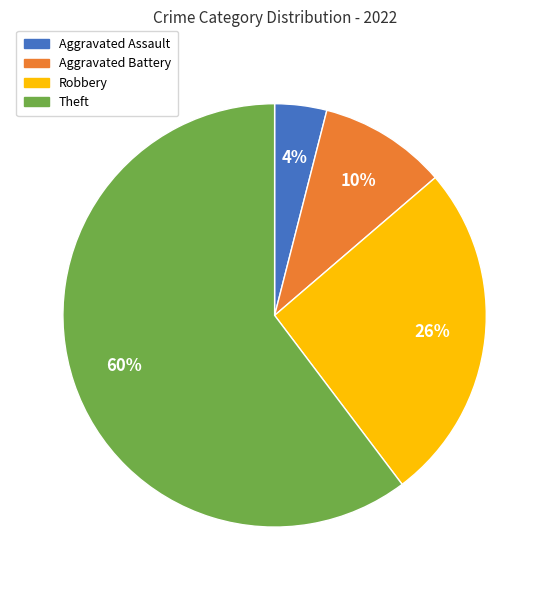

Is there any slice that represents more than half of the pie?

Yes